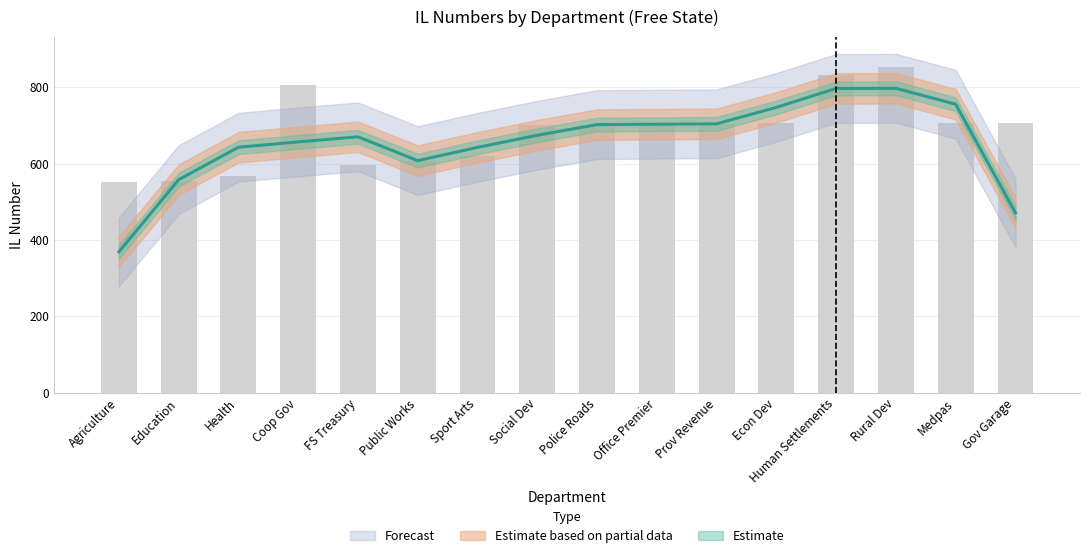

What is the average value?

682